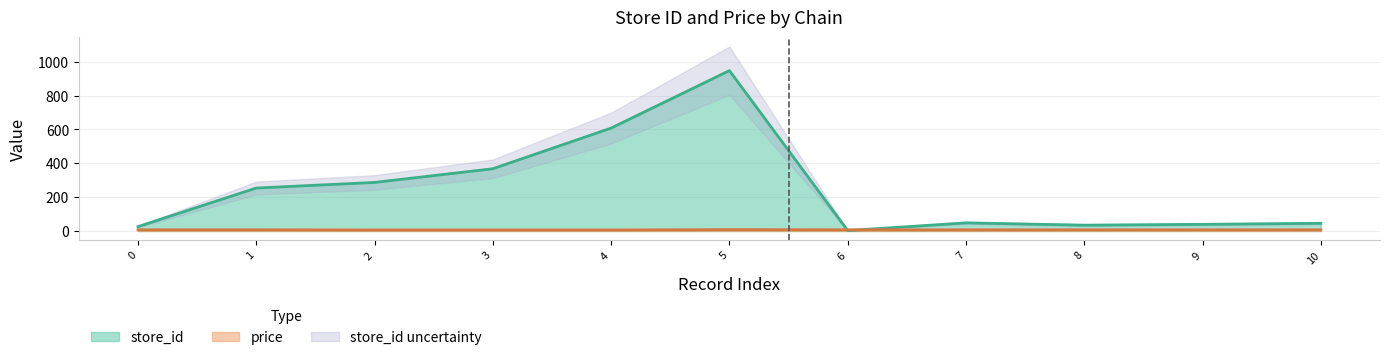

The value of store_id at 1 is 430.3. True or false?

False